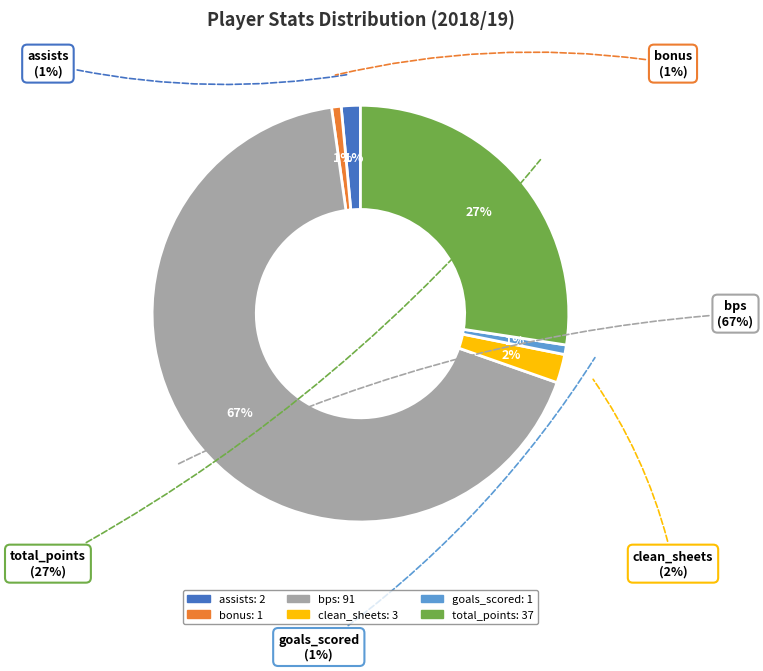

True or false: clean_sheets accounts for 2% of the total.

True